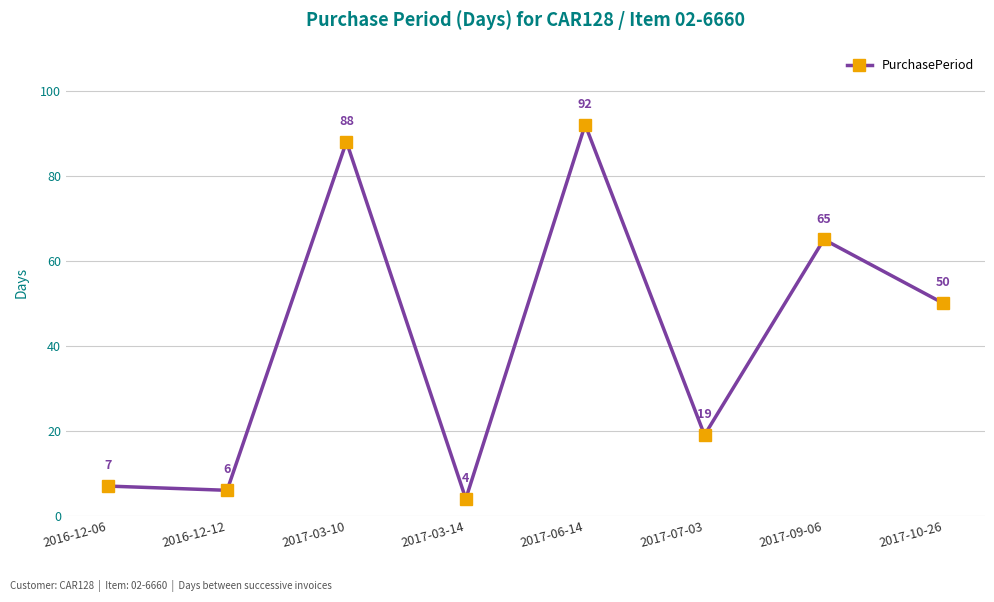

What is the difference between the maximum and minimum values?

88